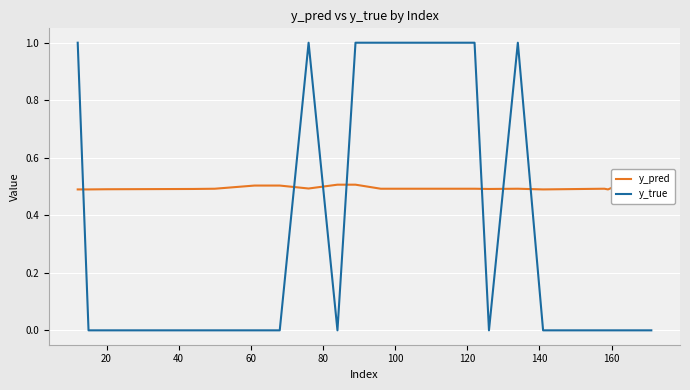

Which series has the largest total across all categories?

y_pred